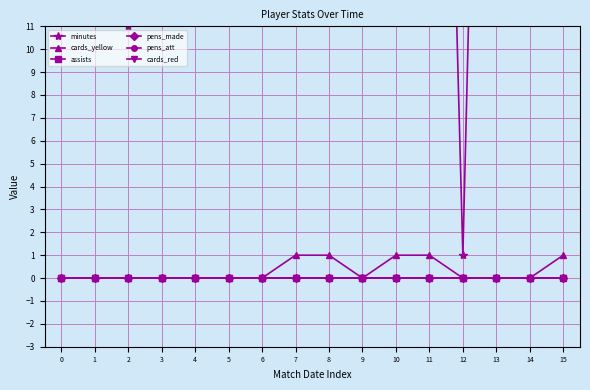

True or false: minutes and assists intersect in this chart.

False